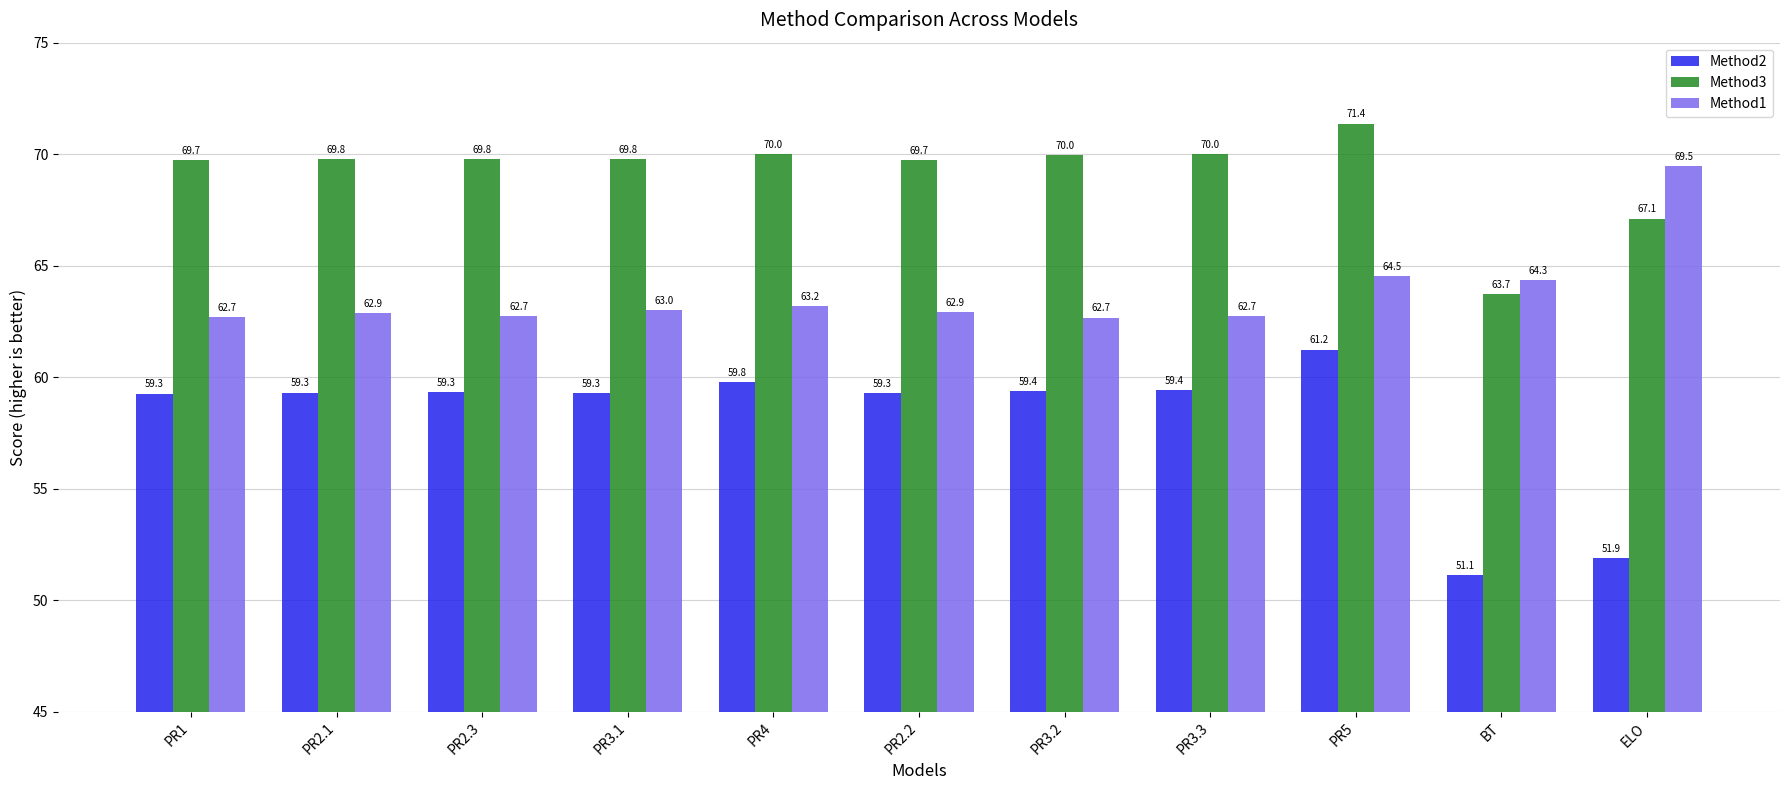

The Method2 series shows 59.3 at PR2.3. True or false?

True